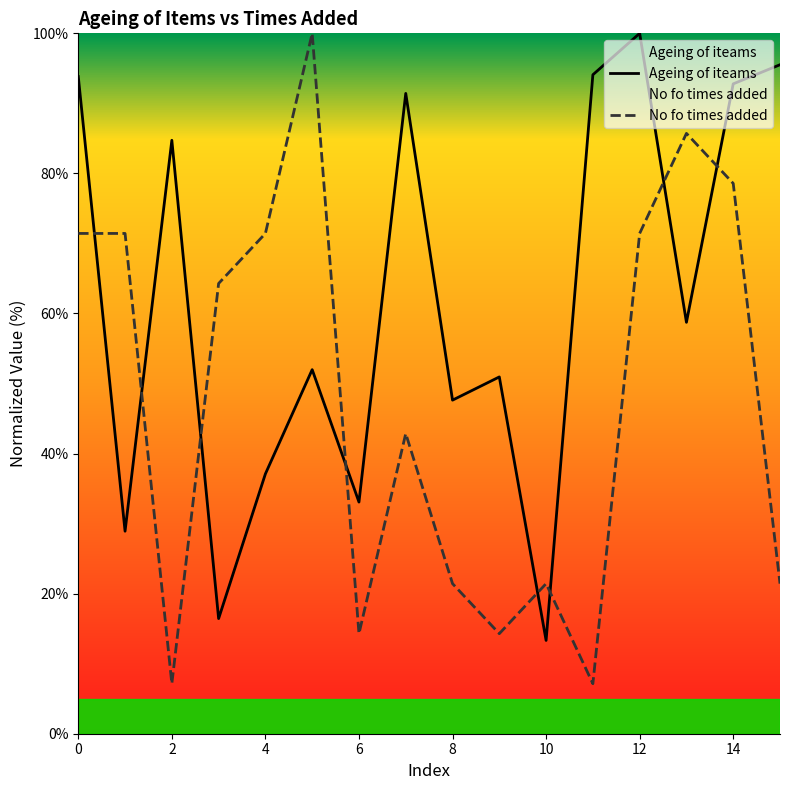

What is the maximum value for No fo times added?

100.0